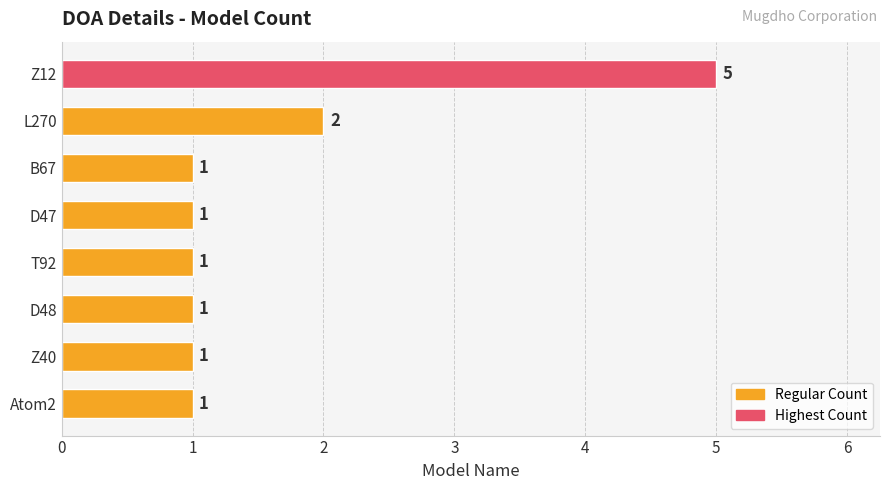

Reading top to bottom, what are all the values shown in this chart?

5	2	1	1	1	1	1	1